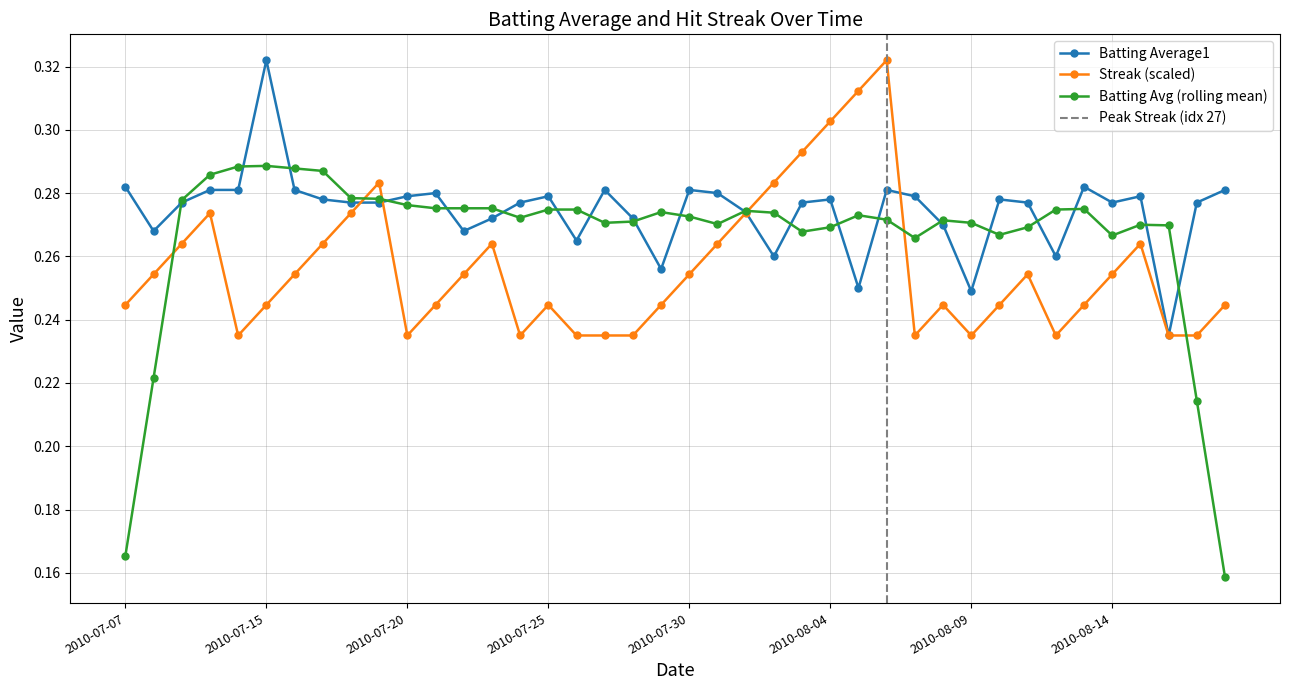

Count the Streak (scaled) values in the range 0 to 1.

40